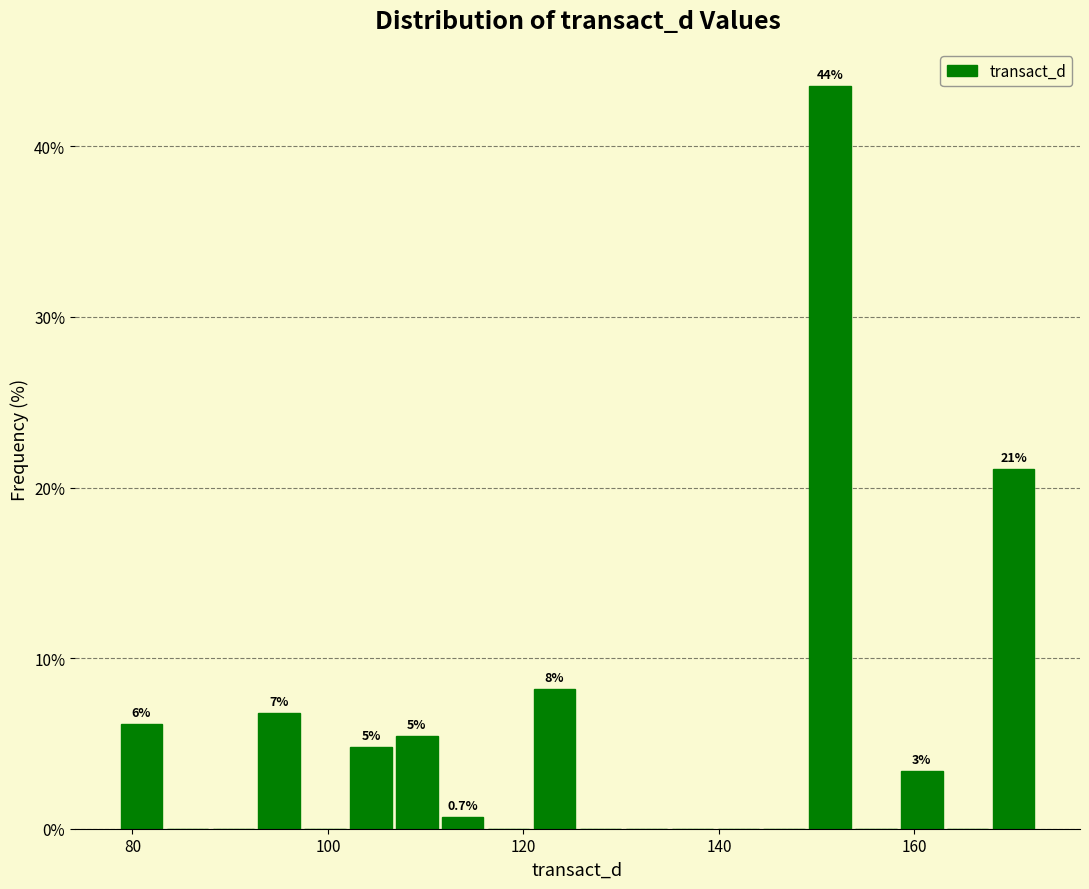

Around what value on the x-axis is the tallest bar? Give the approximate position of its centre, as read against the axis.

152